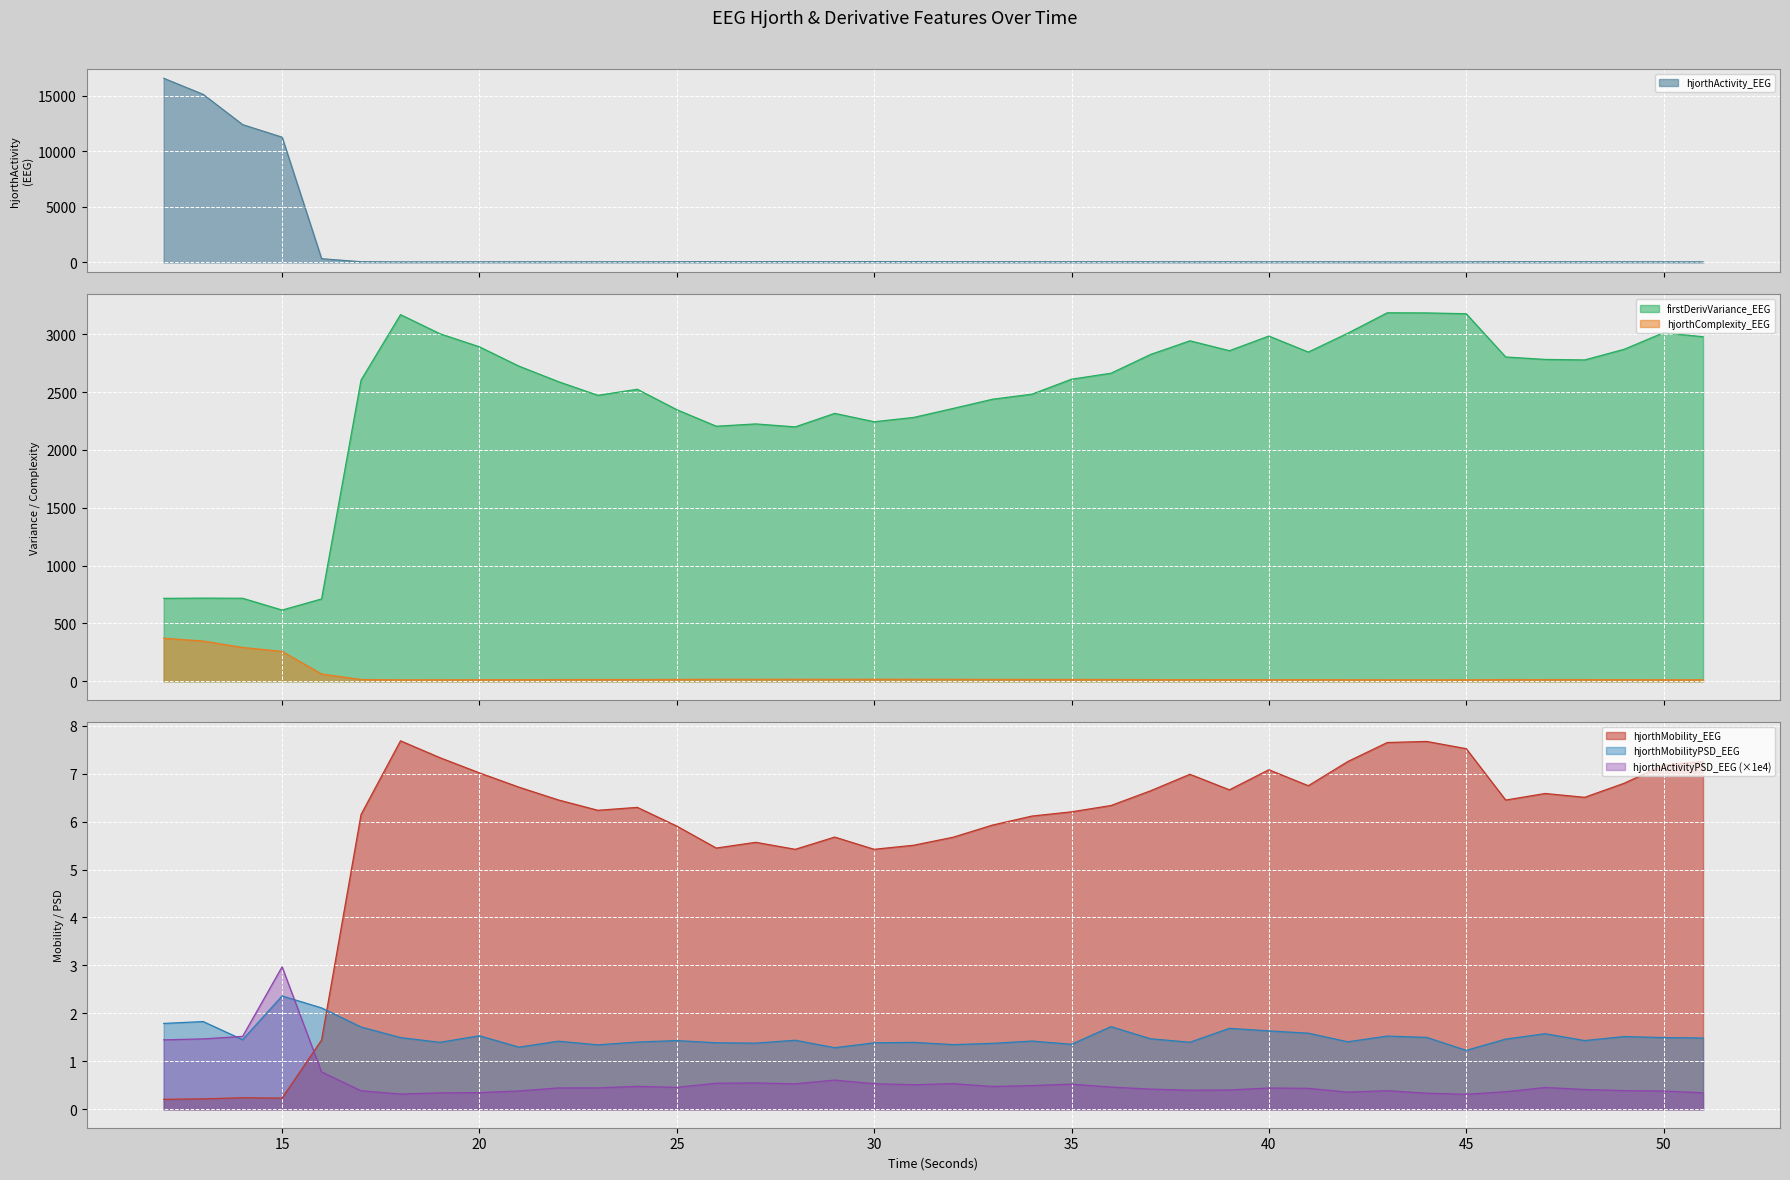

Reading right to left, transcribe all the data shown in this chart.

hjorthActivity_EEG: 51=56.6	50=58.5	49=62.1	48=65.6	47=64.1	46=67.4	45=56.2	44=54.1	43=54.4	42=57.2	41=62.5	40=59.5	39=64.4	38=60.3	37=64.0	36=66.3	35=67.8	34=66.4	33=69.4	32=73.3	31=75.2	30=76.3	29=71.8	28=74.8	27=71.8	26=74.3	25=67.3	24=63.7	23=63.6	22=62.2	21=60.4	20=58.7	19=55.9	18=53.7	17=68.9	16=340.9	15=11289.9	14=12420.2	13=15146.2	12=16597.2
hjorthMobility_EEG: 51=7.3	50=7.2	49=6.8	48=6.5	47=6.6	46=6.4	45=7.5	44=7.7	43=7.6	42=7.3	41=6.7	40=7.1	39=6.7	38=7.0	37=6.6	36=6.3	35=6.2	34=6.1	33=5.9	32=5.7	31=5.5	30=5.4	29=5.7	28=5.4	27=5.6	26=5.4	25=5.9	24=6.3	23=6.2	22=6.5	21=6.7	20=7.0	19=7.3	18=7.7	17=6.1	16=1.4	15=0.2	14=0.2	13=0.2	12=0.2
hjorthComplexity_EEG: 51=13.2	50=13.3	49=13.9	48=14.4	47=14.4	46=14.7	45=12.8	44=12.6	43=12.6	42=13.4	41=14.2	40=13.6	39=14.4	38=13.9	37=14.5	36=15.3	35=15.5	34=15.7	33=16.1	32=16.7	31=17.1	30=17.3	29=16.6	28=17.2	27=16.8	26=17.0	25=16.0	24=14.9	23=15.0	22=14.6	21=14.0	20=13.4	19=13.0	18=12.5	17=15.4	16=62.9	15=258.1	14=292.4	13=347.8	12=372.0
firstDerivVariance_EEG: 51=2978.2	50=3013.0	49=2869.6	48=2777.8	47=2782.2	46=2803.3	45=3177.0	44=3184.2	43=3185.3	42=3008.8	41=2845.9	40=2984.1	39=2857.7	38=2943.1	37=2824.5	36=2662.9	35=2611.3	34=2481.8	33=2438.1	32=2358.4	31=2280.7	30=2243.5	29=2315.8	28=2199.0	27=2224.6	26=2204.8	25=2347.6	24=2524.1	23=2472.1	22=2590.0	21=2724.2	20=2891.0	19=3004.0	18=3169.3	17=2603.4	16=711.7	15=615.5	14=717.4	13=718.8	12=716.7
hjorthActivityPSD_EEG: 51=0.3	50=0.4	49=0.4	48=0.4	47=0.5	46=0.4	45=0.3	44=0.3	43=0.4	42=0.4	41=0.4	40=0.4	39=0.4	38=0.4	37=0.4	36=0.5	35=0.5	34=0.5	33=0.5	32=0.5	31=0.5	30=0.5	29=0.6	28=0.5	27=0.5	26=0.5	25=0.5	24=0.5	23=0.4	22=0.4	21=0.4	20=0.3	19=0.3	18=0.3	17=0.4	16=0.8	15=3.0	14=1.5	13=1.5	12=1.4
hjorthMobilityPSD_EEG: 51=1.5	50=1.5	49=1.5	48=1.4	47=1.6	46=1.5	45=1.2	44=1.5	43=1.5	42=1.4	41=1.6	40=1.6	39=1.7	38=1.4	37=1.5	36=1.7	35=1.4	34=1.4	33=1.4	32=1.3	31=1.4	30=1.4	29=1.3	28=1.4	27=1.4	26=1.4	25=1.4	24=1.4	23=1.3	22=1.4	21=1.3	20=1.5	19=1.4	18=1.5	17=1.7	16=2.1	15=2.4	14=1.5	13=1.8	12=1.8